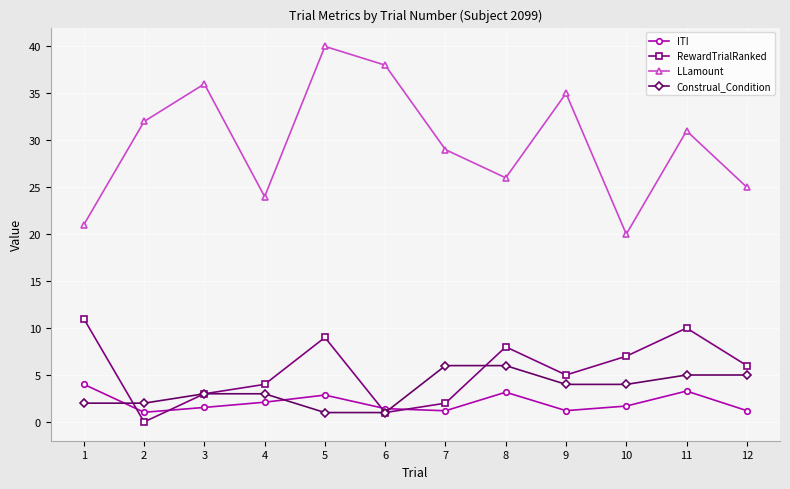

Rank the series by their maximum value, from lowest to highest.

ITI, Construal_Condition, RewardTrialRanked, LLamount